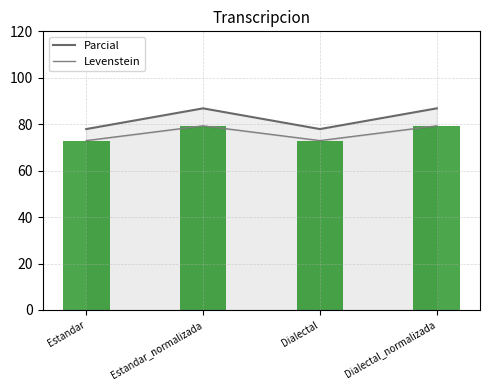

Rank the series by their average value, from lowest to highest.

Levenstein, Parcial